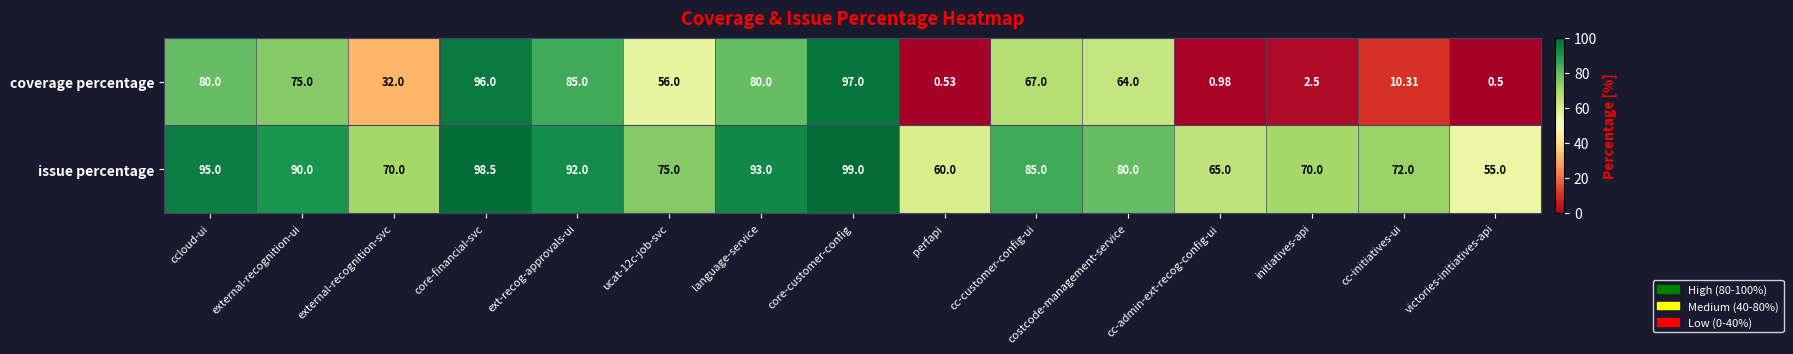

Is the value of issue percentage at core-customer-config greater than the value of coverage percentage at ext-recog-approvals-ui?

Yes